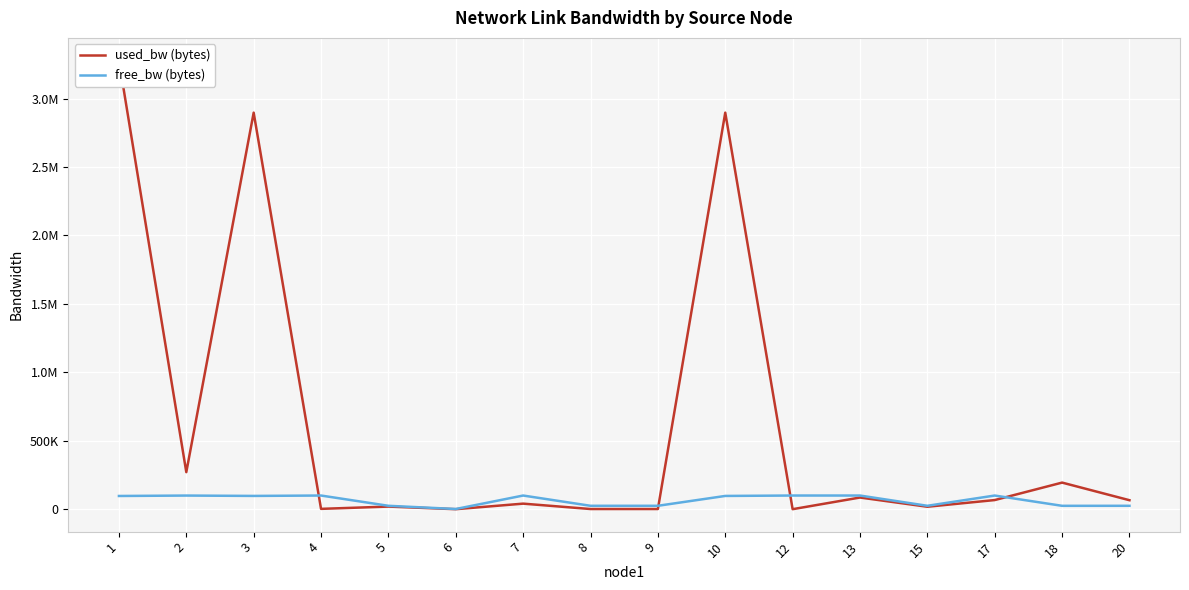

Is it true that used_bw (bytes) equals 1383.8 at 8?

True